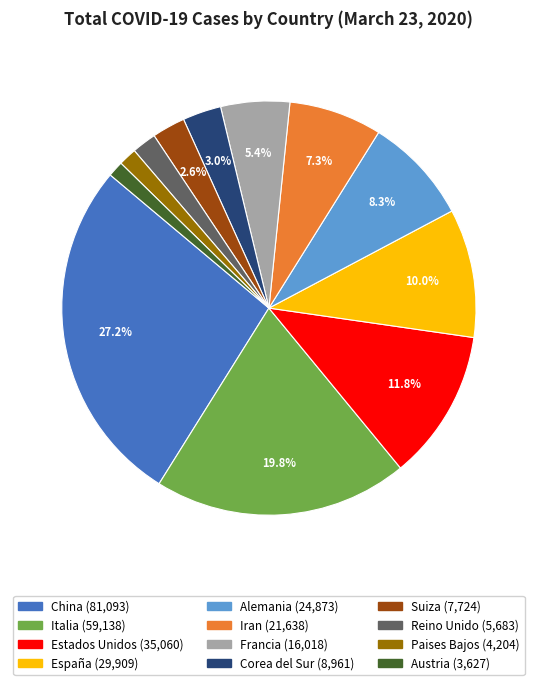

Combined, what portion of the pie is España and Francia?

15.4%